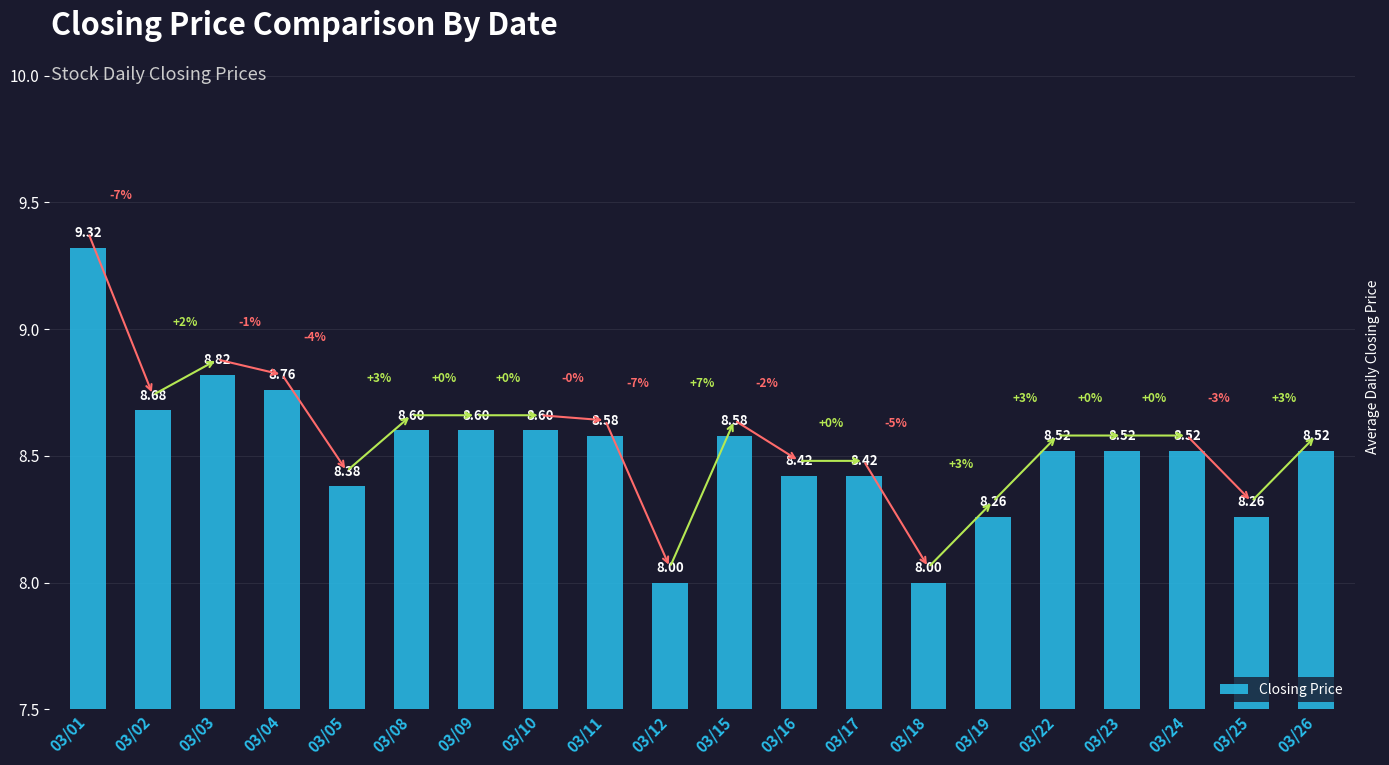

True or false: the data shows 12.7 at 03/10.

False